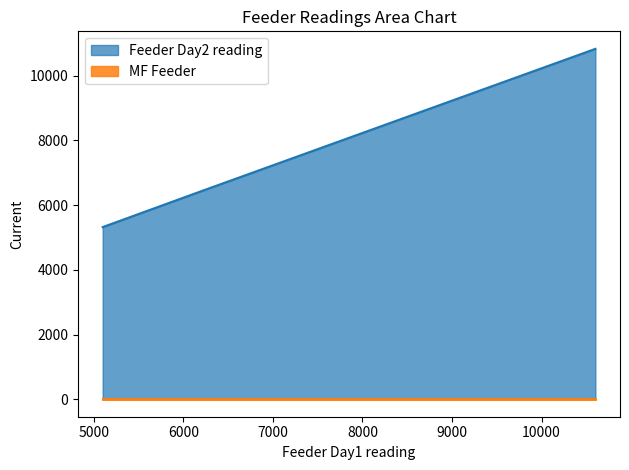

List the labels in order of value, largest first.

10600, 9500, 8400, 7300, 6200, 5100